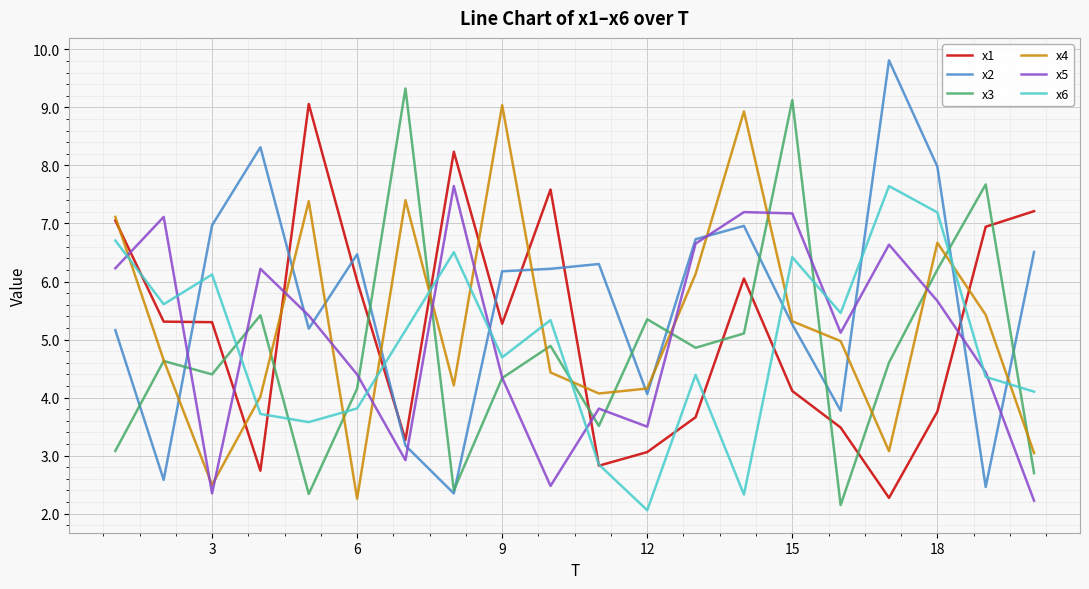

At how many categories does at least one series exceed 2?

20